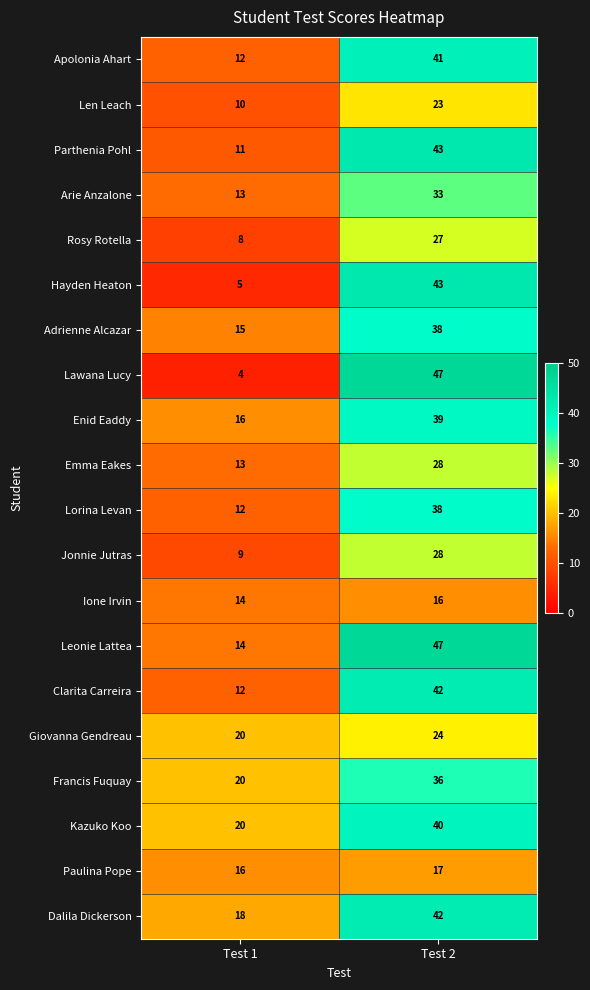

Which series has the widest spread of values?

Lawana Lucy